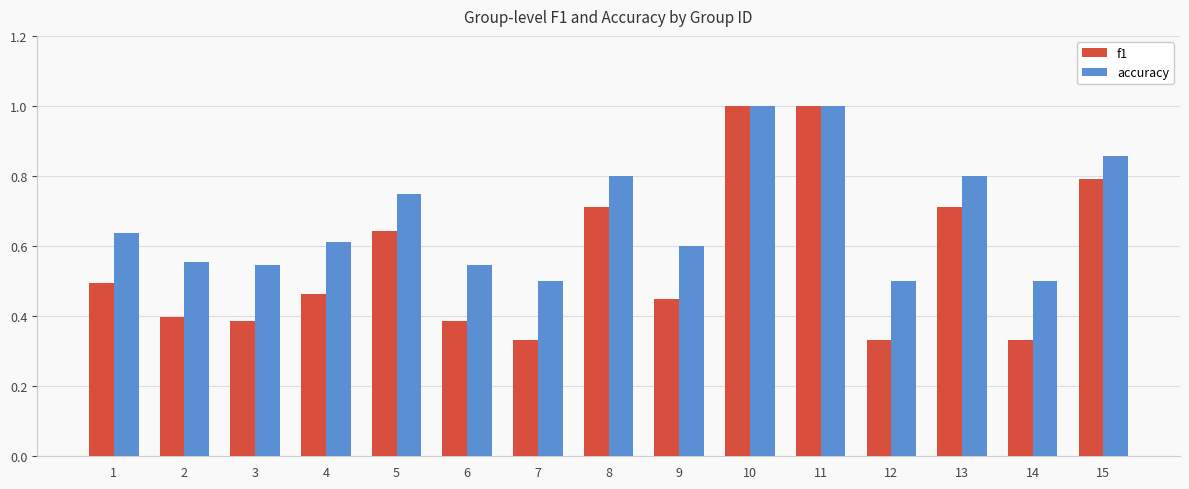

What is the maximum value shown in the chart?

1.0